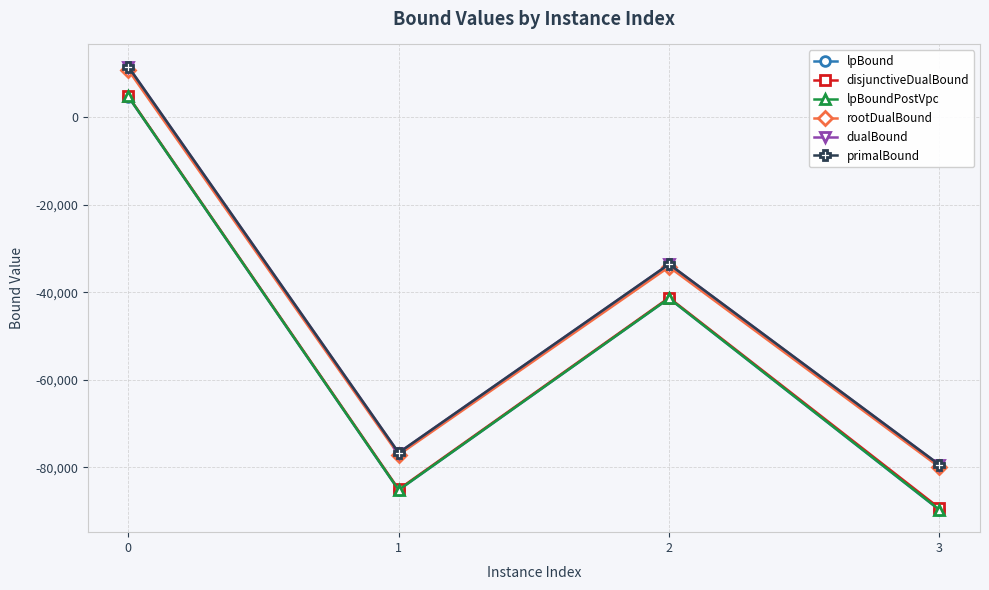

True or false: primalBound has more than 0 points higher than both neighbors.

True